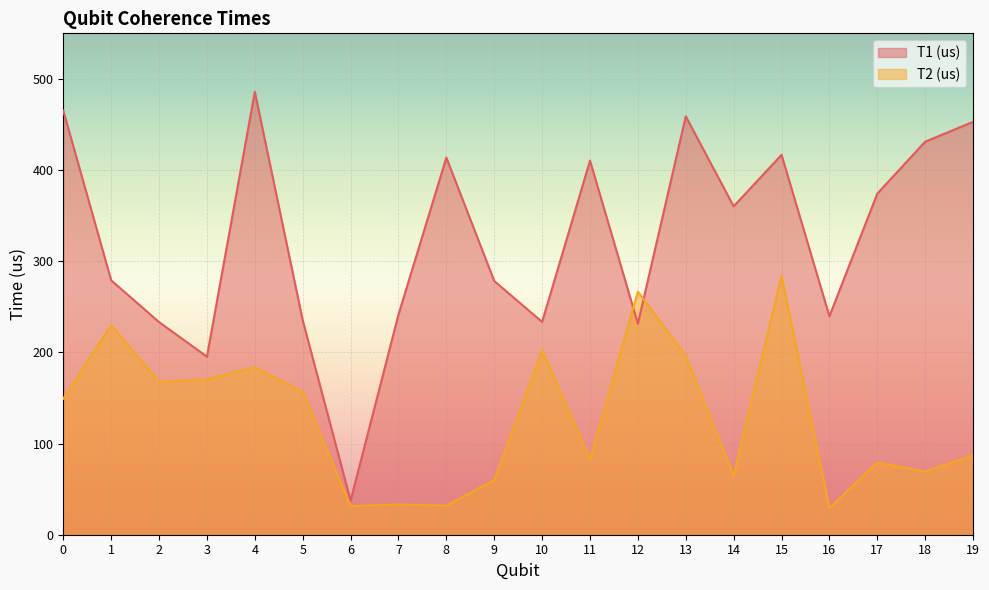

True or false: T2 (us) has a value of 149.2 at 0.

True